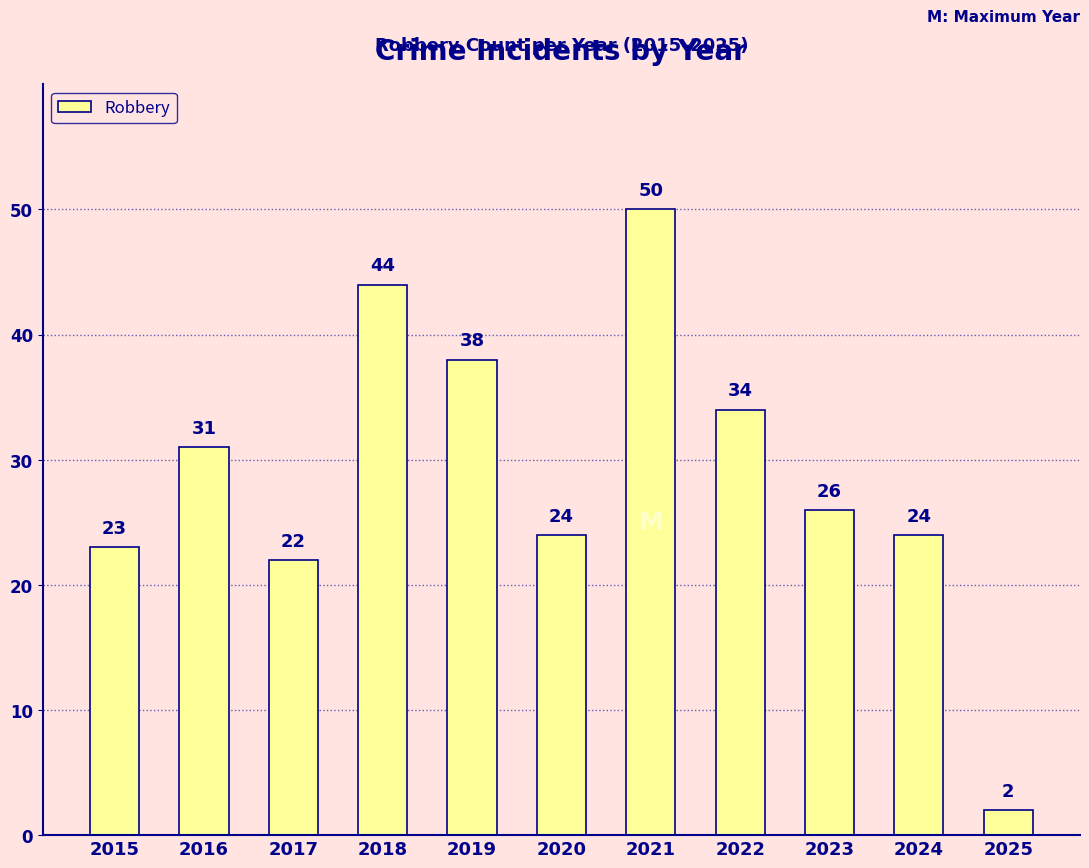

What is the difference between the second highest and second lowest values?

22